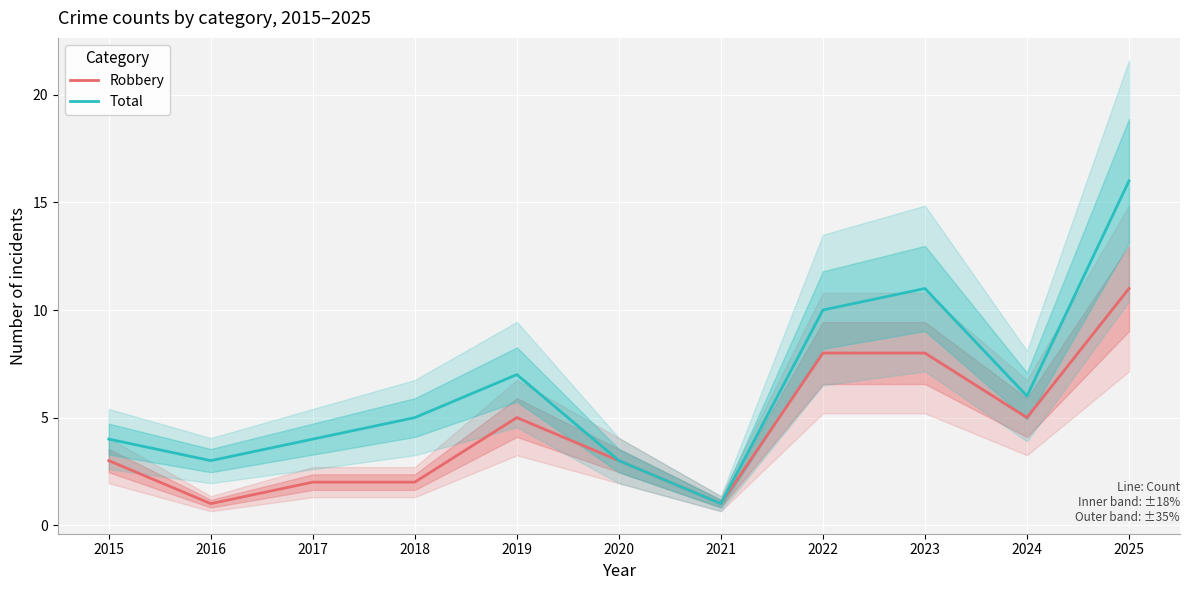

How many values in the Total series are below 5?

5